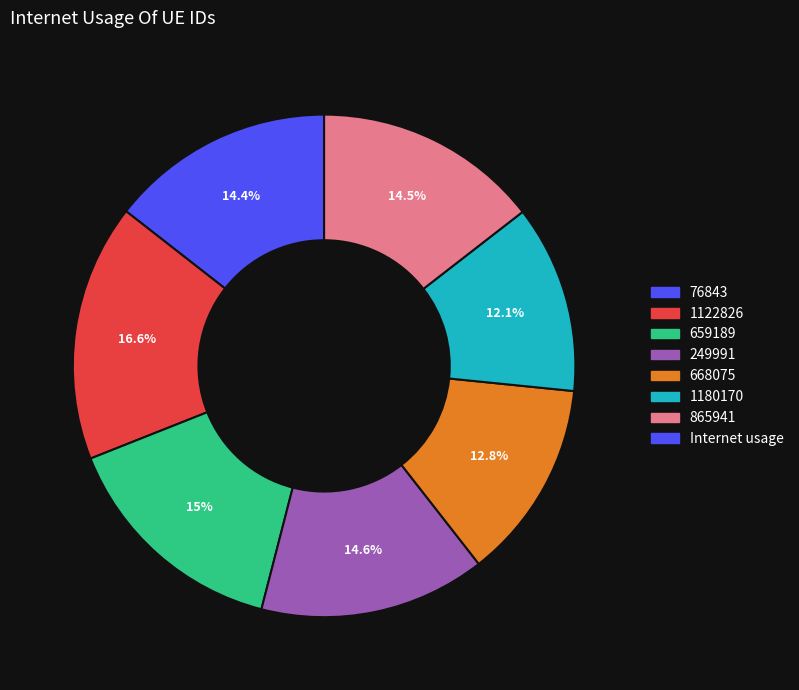

Does any single category account for the majority?

No